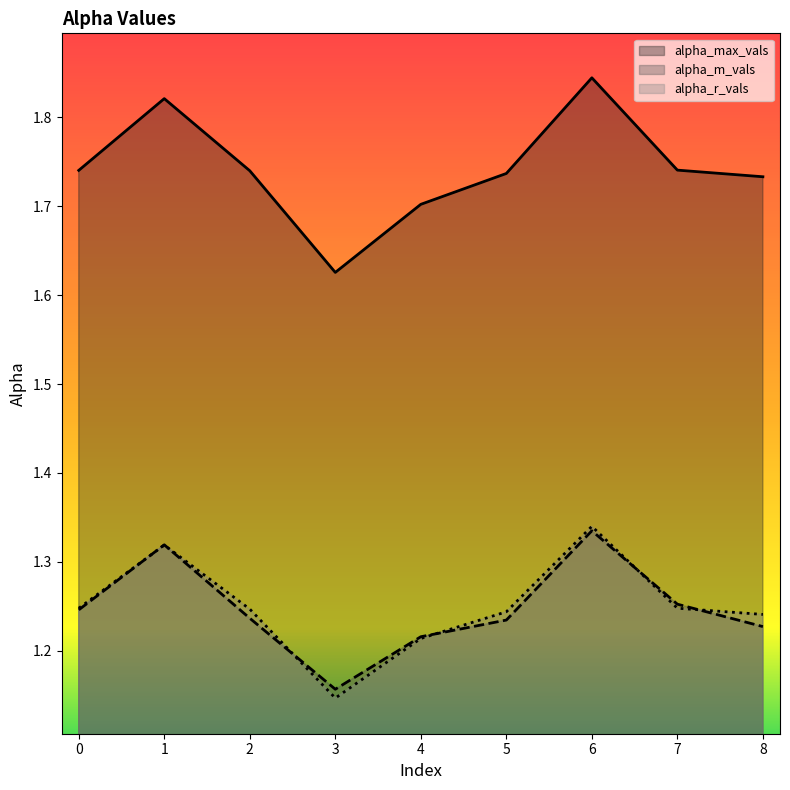

The value of alpha_r_vals at 1 is 2.1. True or false?

False